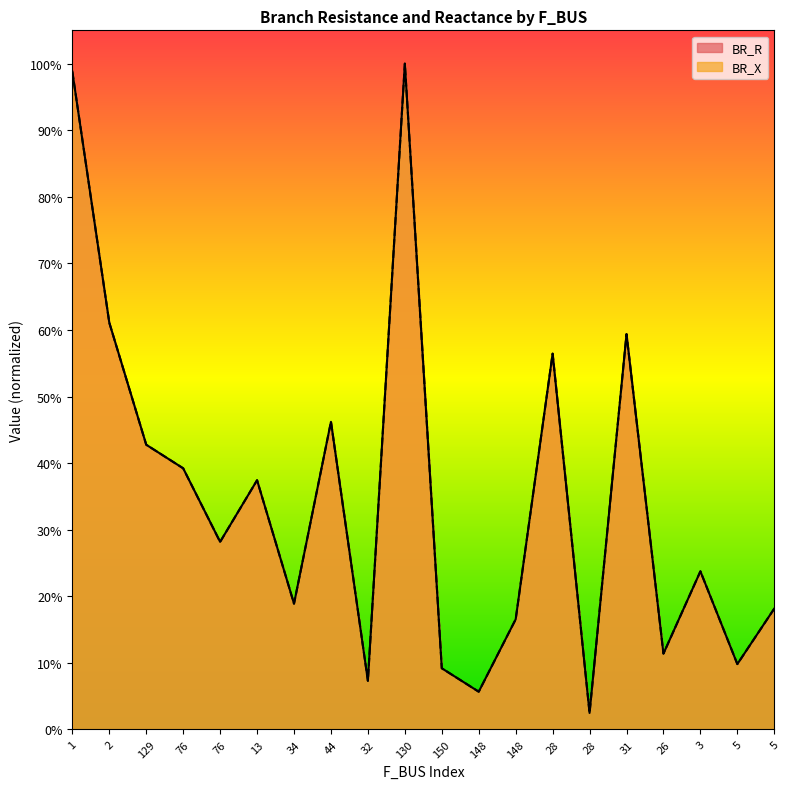

Where is BR_X nearest to the value 0?

28